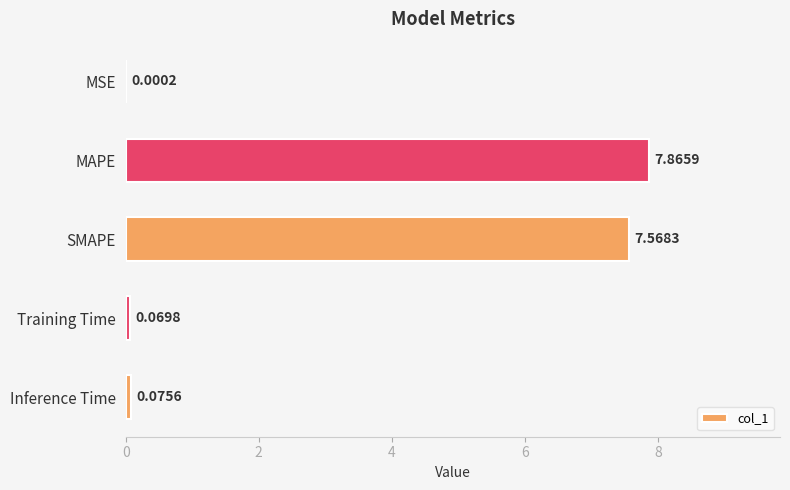

How many distinct data groups are displayed?

1